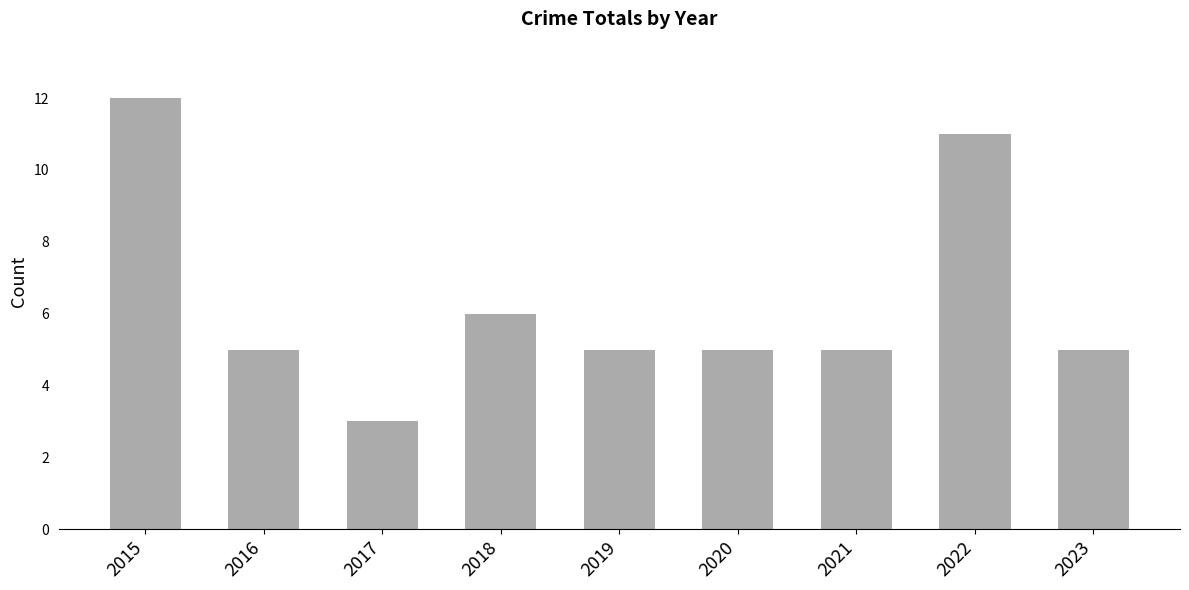

How many series are shown in this chart?

1